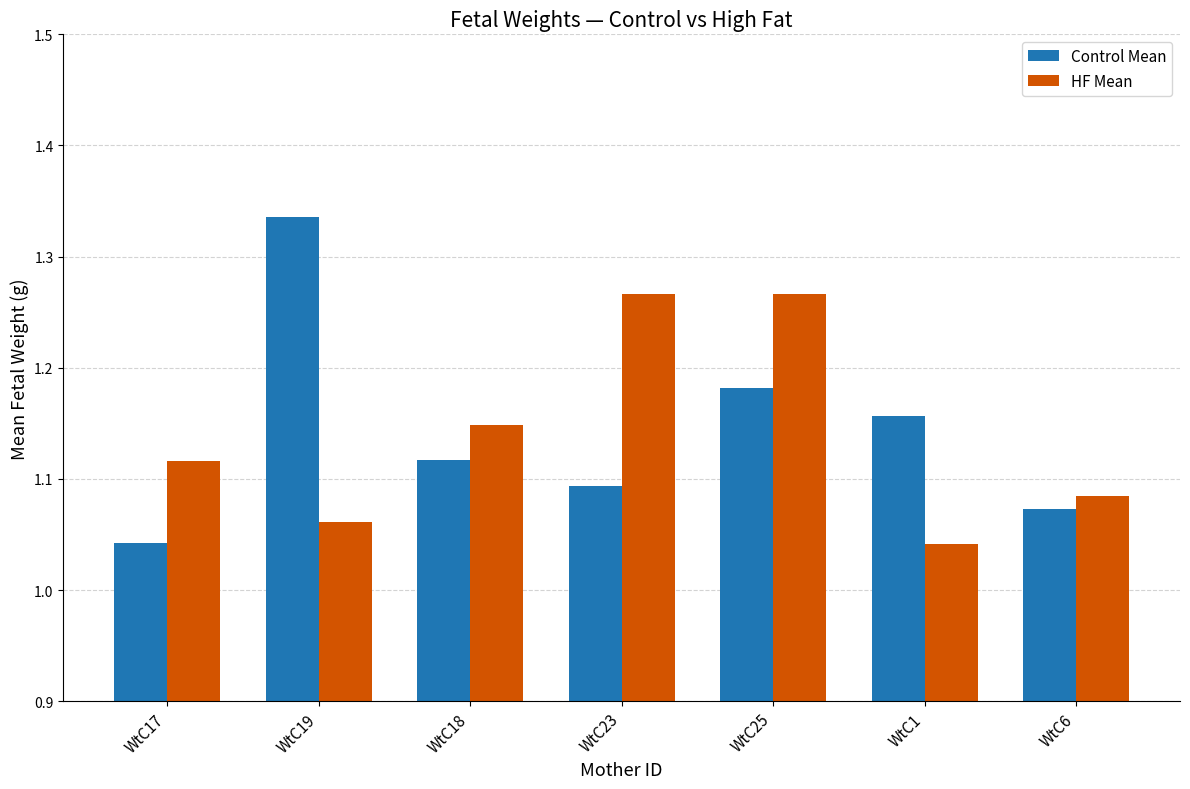

How many Control Mean values are between 1 and 2?

7